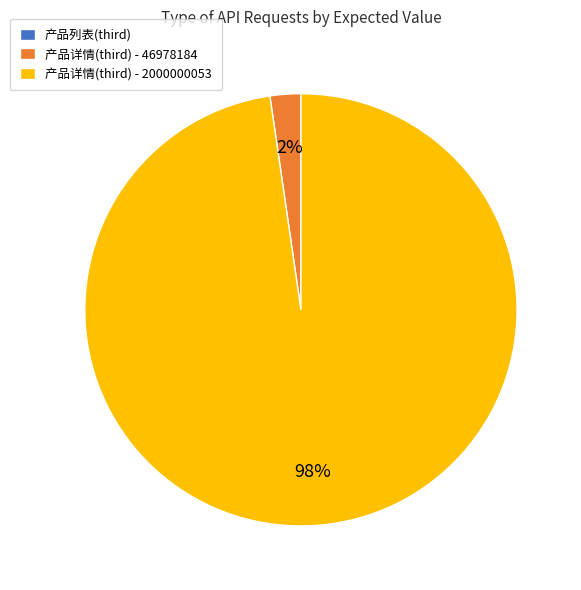

Which category has the biggest portion of the pie?

产品详情(third) - 2000000053